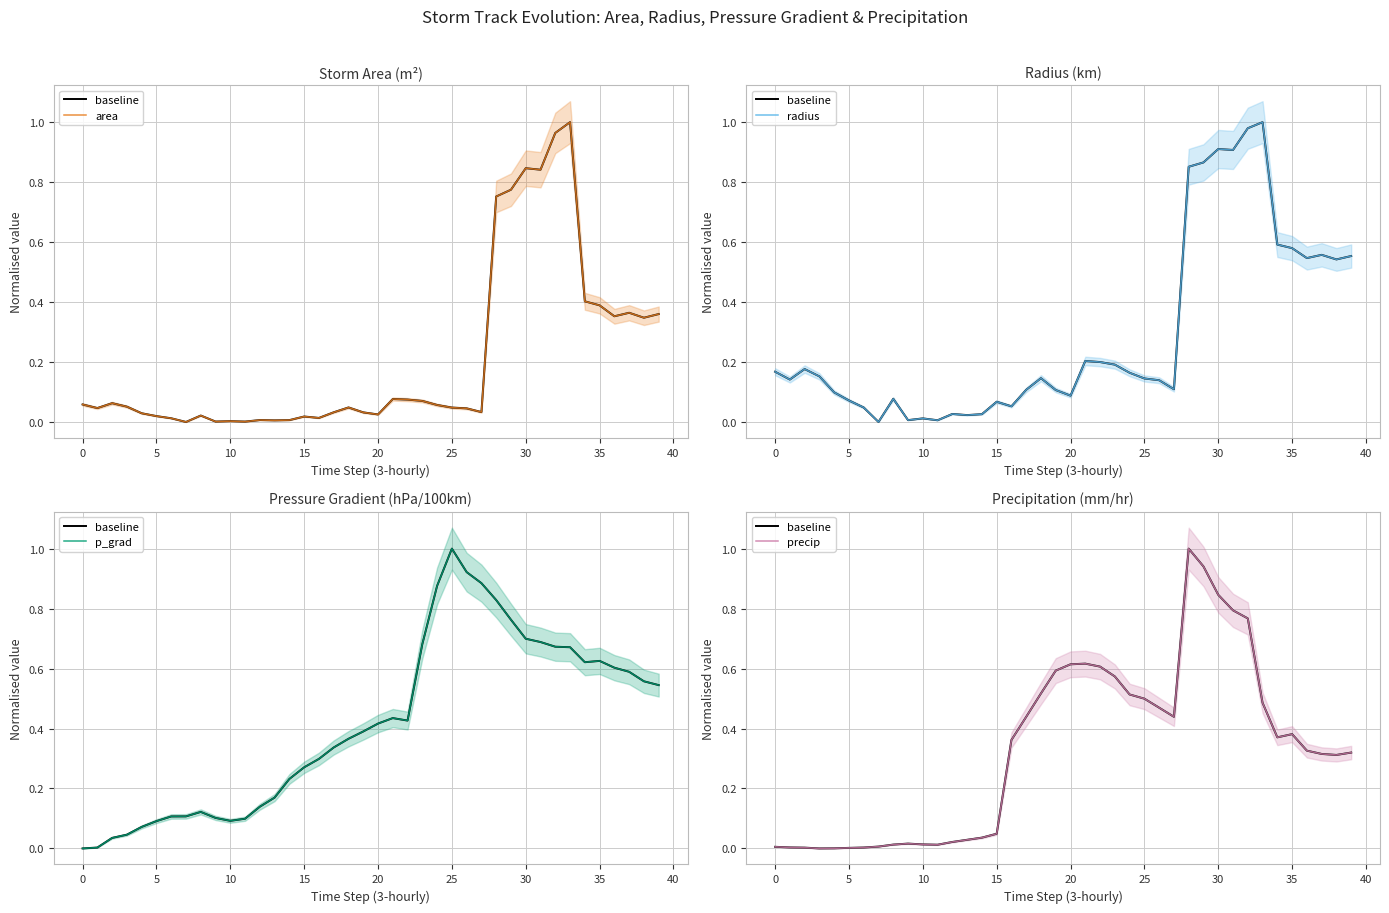

Read the baseline value at 22.

0.6